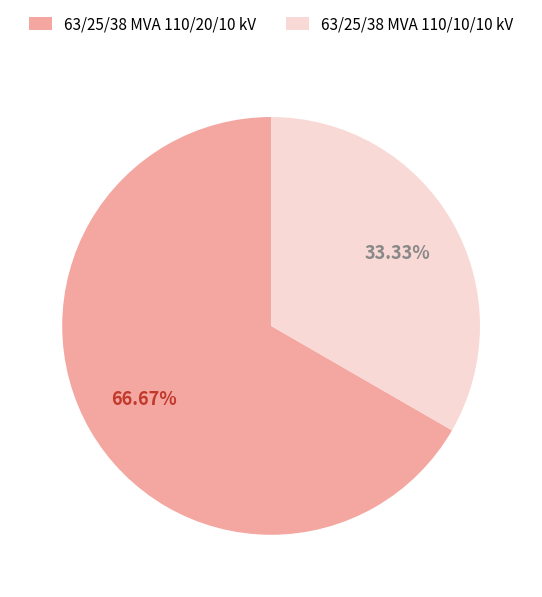

Combined, do 63/25/38 MVA 110/10/10 kV and 63/25/38 MVA 110/20/10 kV account for over 50%?

Yes